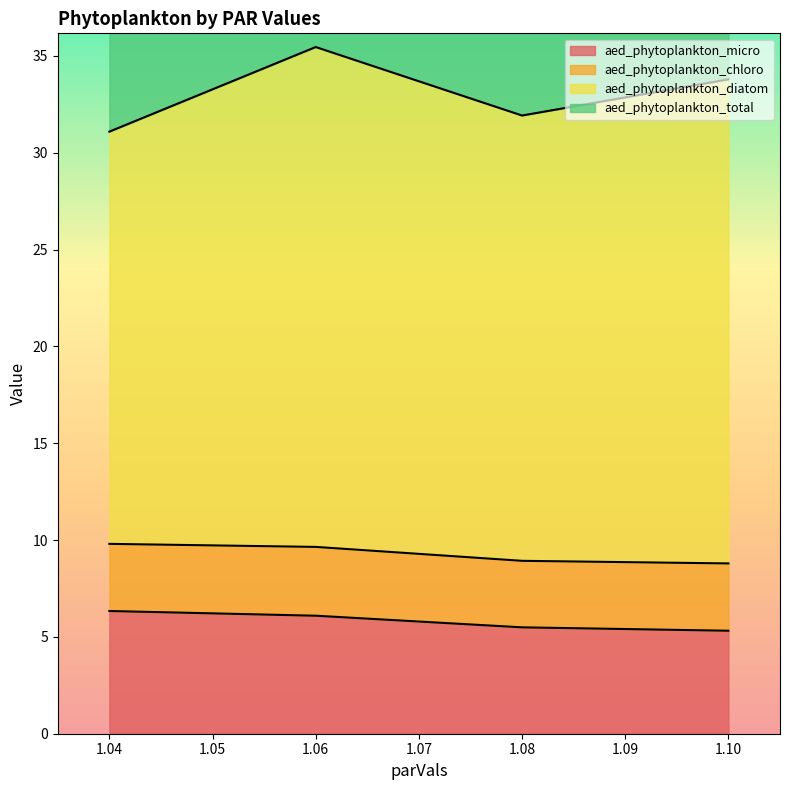

How many interior local valleys does the aed_phytoplankton_total series have?

1